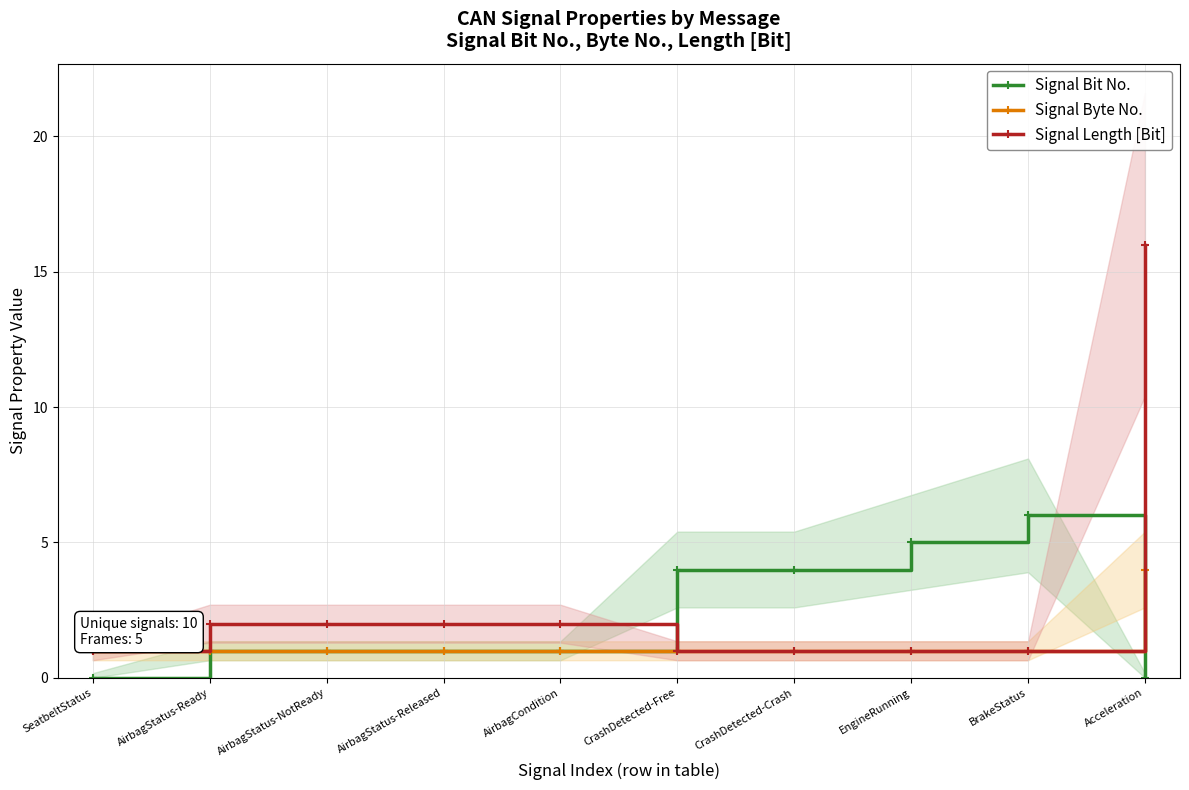

Which category has the highest value in the Signal Bit No. series?

BrakeStatus